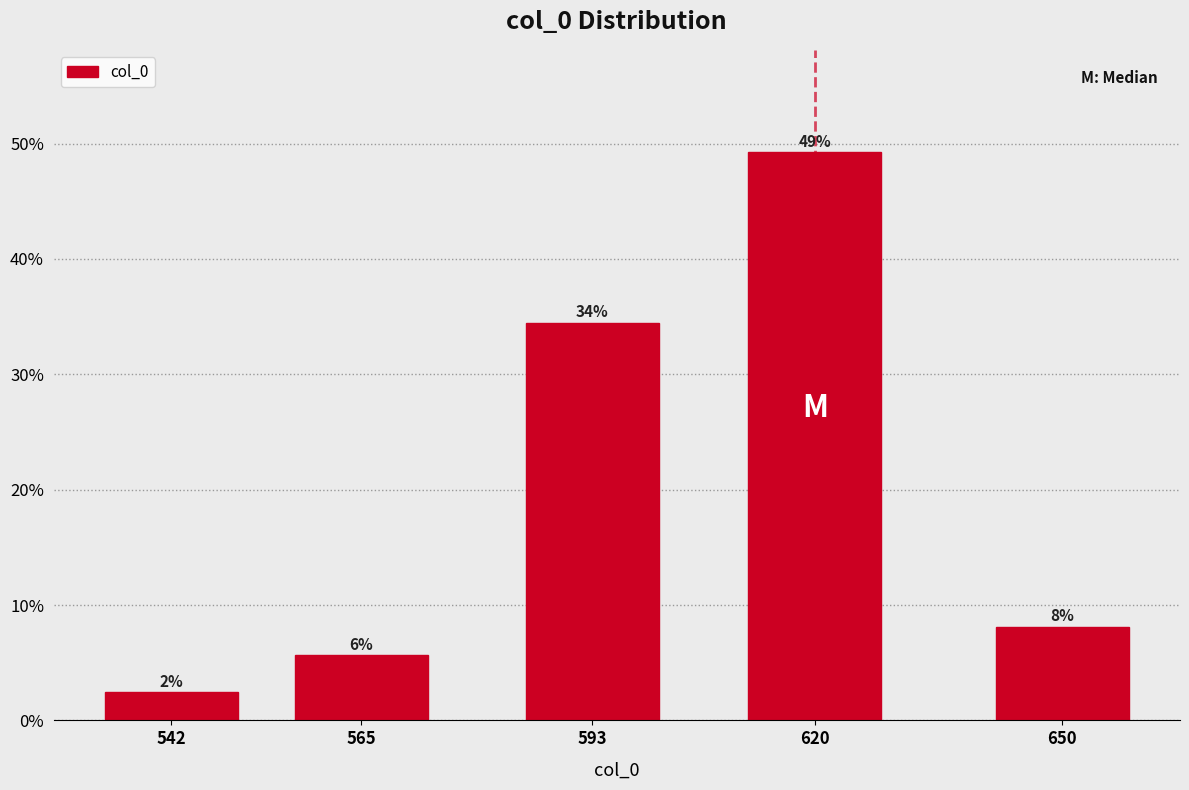

Are the bars horizontal?

No